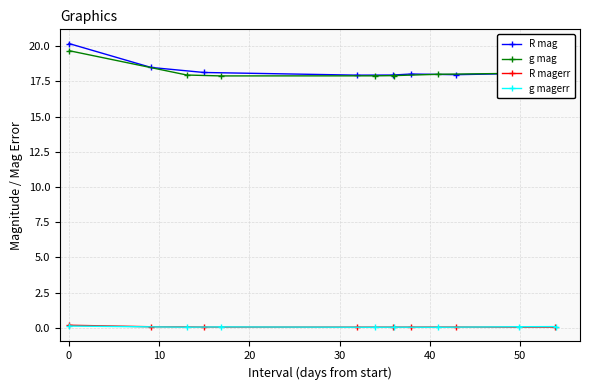

What is the value of the R mag point at the 1st from the left?

20.2